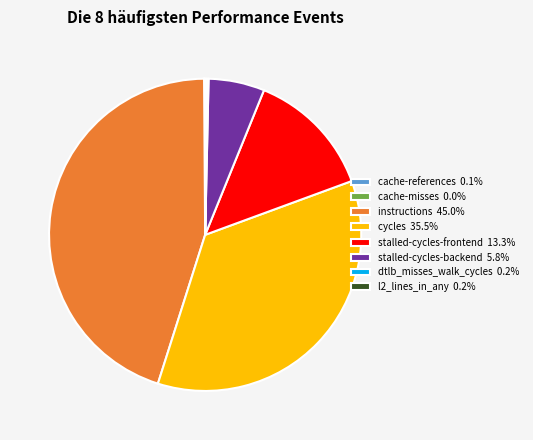

Is stalled-cycles-backend 5.8% the majority of the pie?

No